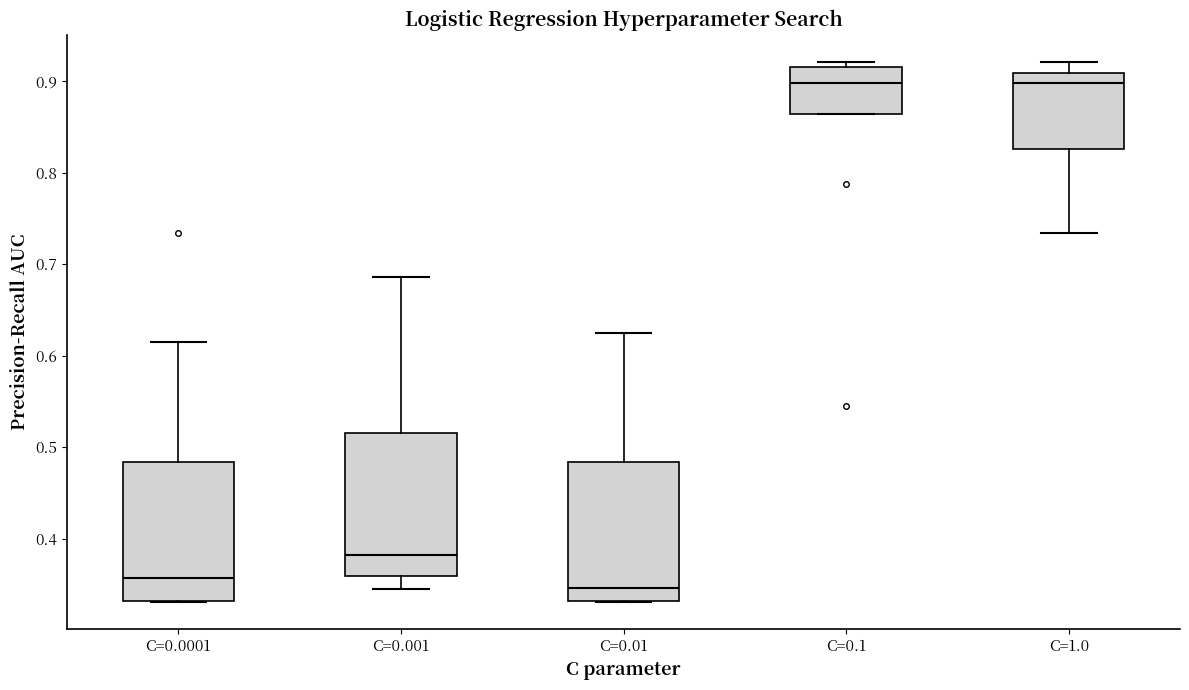

Where is the lower edge of the box for C=0.01 on the y-axis? The values are not printed on the chart, so give them approximately, as read against the axis.

0.33